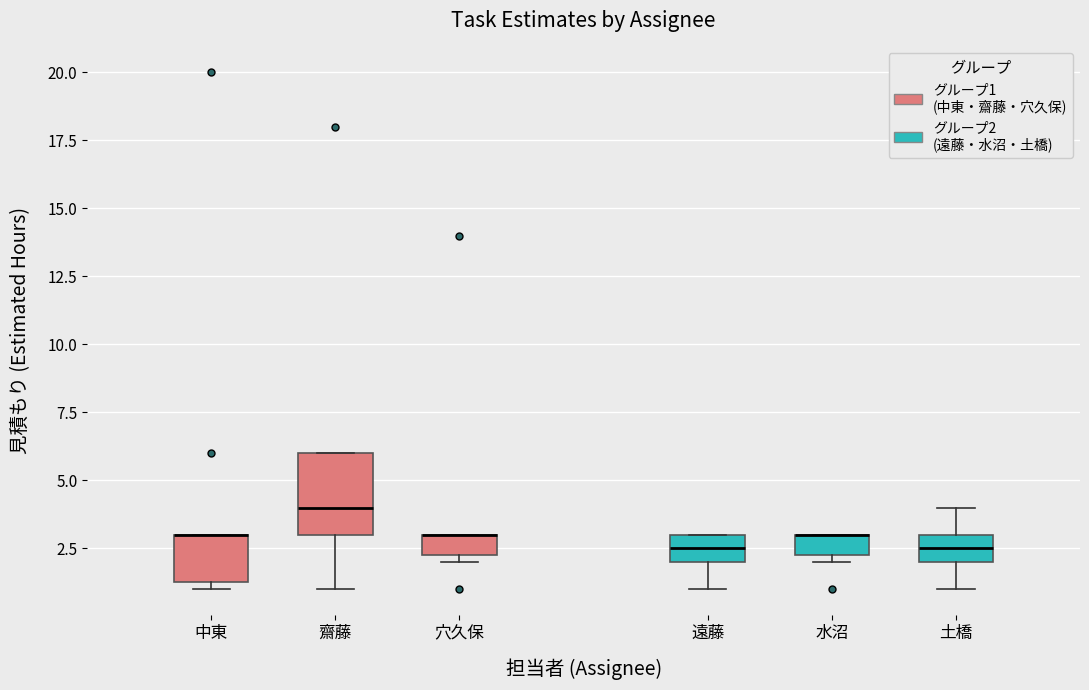

Where does the lower whisker of the box for 遠藤 end on the y-axis? The values are not printed on the chart, so give them approximately, as read against the axis.

1.0